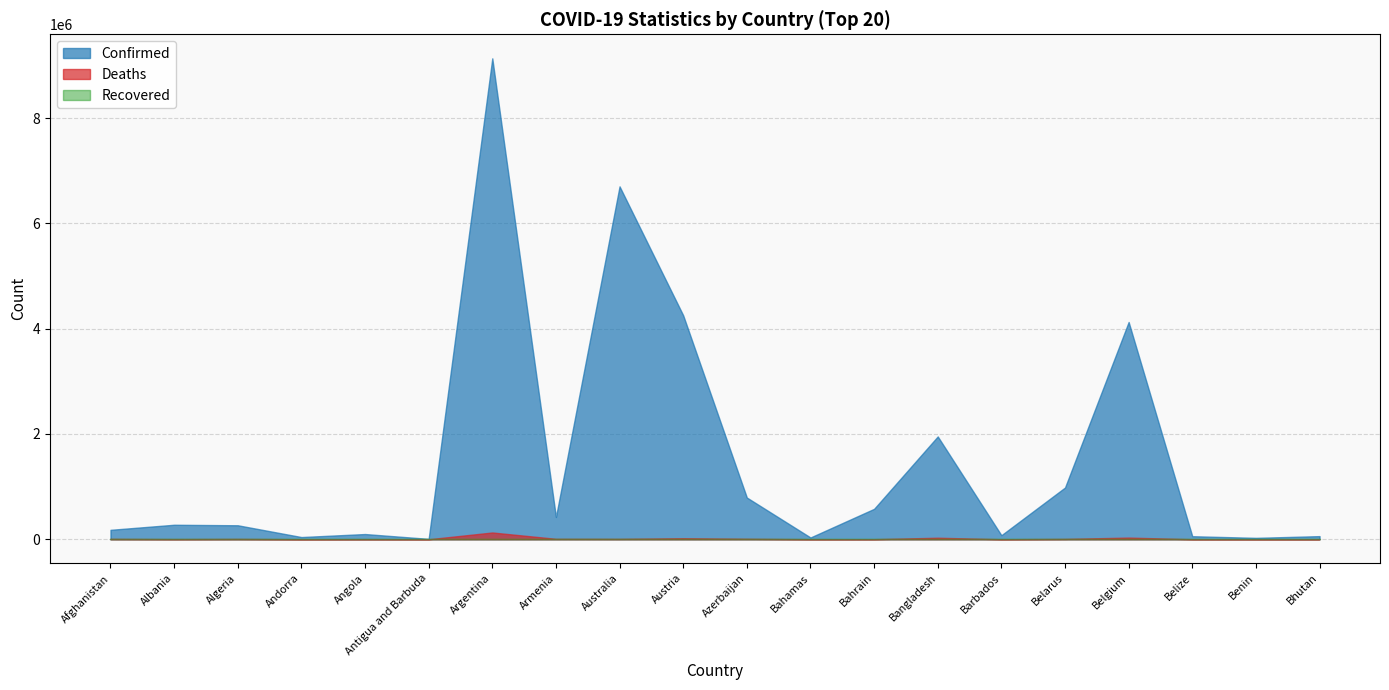

True or false: Deaths and Recovered intersect in this chart.

False